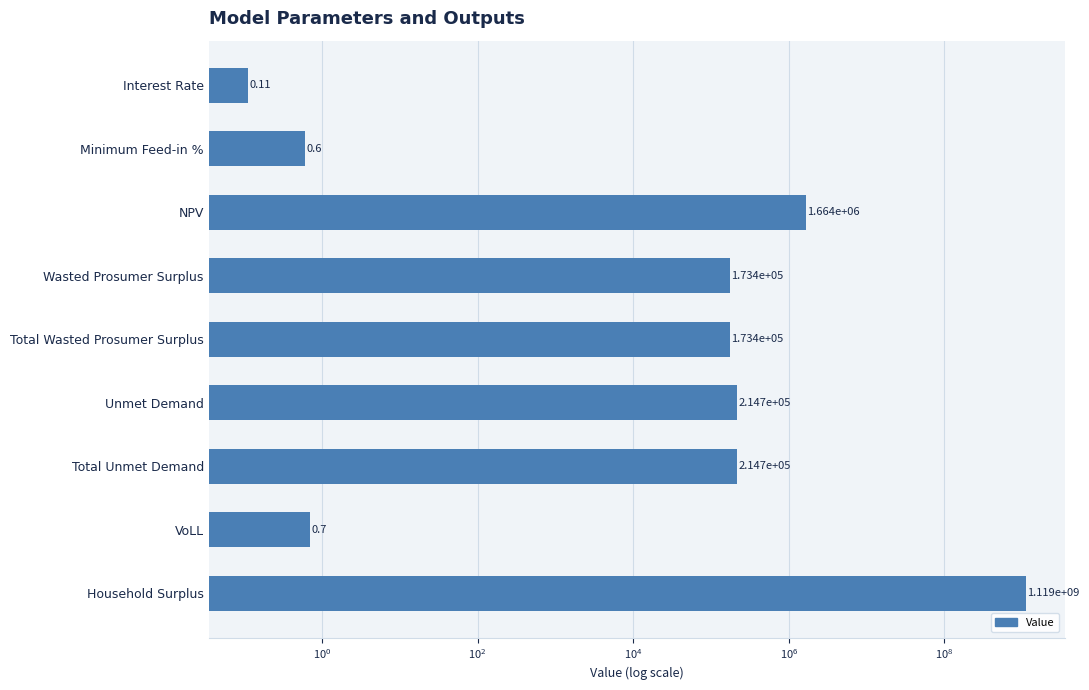

What is the sum of all values?

1121585650.6